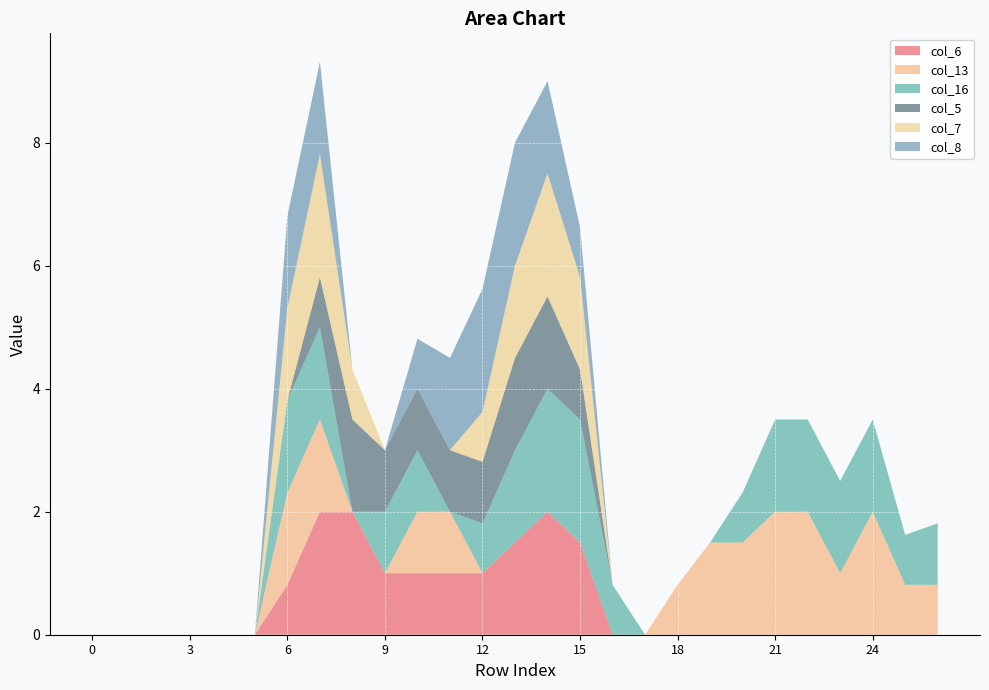

Reading left to right, what are all the values shown in this chart?

col_6: 0=0.0	1=0.0	2=0.0	3=0.0	4=0.0	5=0.0	6=0.8	7=2.0	8=2.0	9=1.0	10=1.0	11=1.0	12=1.0	13=1.5	14=2.0	15=1.5	16=0.0	17=0.0	18=0.0	19=0.0	20=0.0	21=0.0	22=0.0	23=0.0	24=0.0	25=0.0	26=0.0
col_13: 0=0.0	1=0.0	2=0.0	3=0.0	4=0.0	5=0.0	6=1.5	7=1.5	8=0.0	9=0.0	10=1.0	11=1.0	12=0.0	13=0.0	14=0.0	15=0.0	16=0.0	17=0.0	18=0.8	19=1.5	20=1.5	21=2.0	22=2.0	23=1.0	24=2.0	25=0.8	26=0.8
col_16: 0=0.0	1=0.0	2=0.0	3=0.0	4=0.0	5=0.0	6=1.5	7=1.5	8=0.0	9=1.0	10=1.0	11=0.0	12=0.8	13=1.5	14=2.0	15=2.0	16=0.8	17=0.0	18=0.0	19=0.0	20=0.8	21=1.5	22=1.5	23=1.5	24=1.5	25=0.8	26=1.0
col_5: 0=0.0	1=0.0	2=0.0	3=0.0	4=0.0	5=0.0	6=0.0	7=0.8	8=1.5	9=1.0	10=1.0	11=1.0	12=1.0	13=1.5	14=1.5	15=0.8	16=0.0	17=0.0	18=0.0	19=0.0	20=0.0	21=0.0	22=0.0	23=0.0	24=0.0	25=0.0	26=0.0
col_7: 0=0.0	1=0.0	2=0.0	3=0.0	4=0.0	5=0.0	6=1.5	7=2.0	8=0.8	9=0.0	10=0.0	11=0.0	12=0.8	13=1.5	14=2.0	15=1.5	16=0.0	17=0.0	18=0.0	19=0.0	20=0.0	21=0.0	22=0.0	23=0.0	24=0.0	25=0.0	26=0.0
col_8: 0=0.0	1=0.0	2=0.0	3=0.0	4=0.0	5=0.0	6=1.5	7=1.5	8=0.0	9=0.0	10=0.8	11=1.5	12=2.0	13=2.0	14=1.5	15=0.8	16=0.0	17=0.0	18=0.0	19=0.0	20=0.0	21=0.0	22=0.0	23=0.0	24=0.0	25=0.0	26=0.0